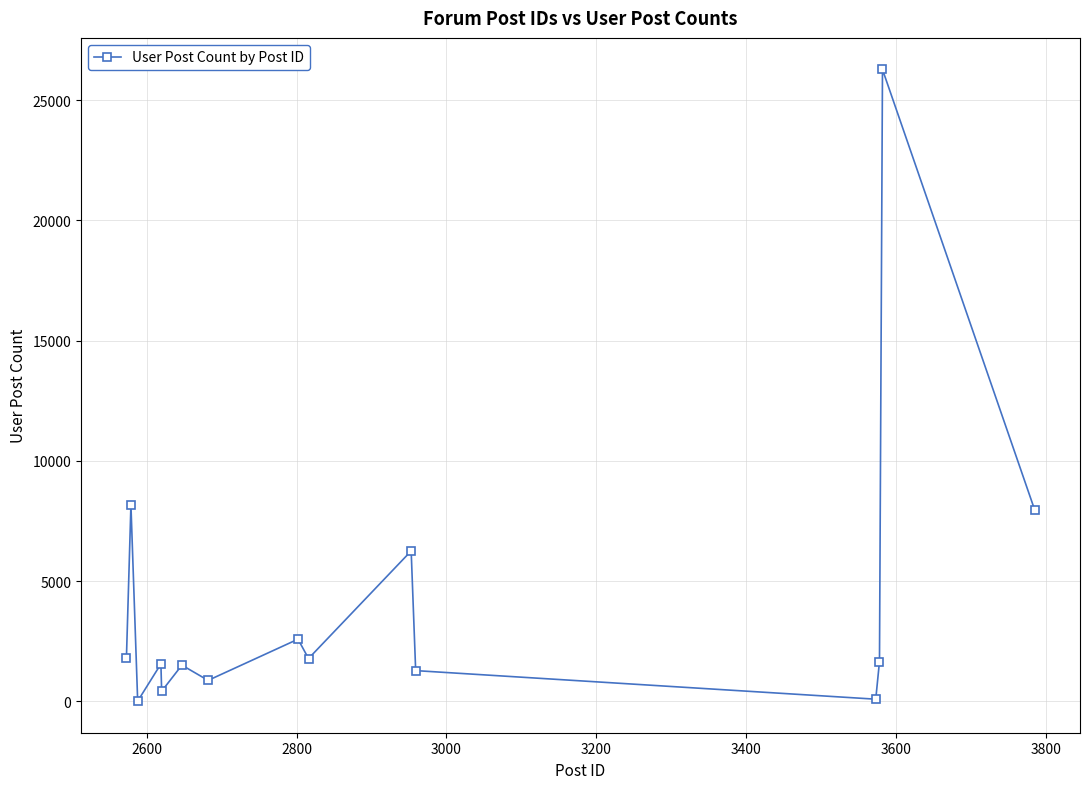

What is the maximum value shown in the chart?

26272